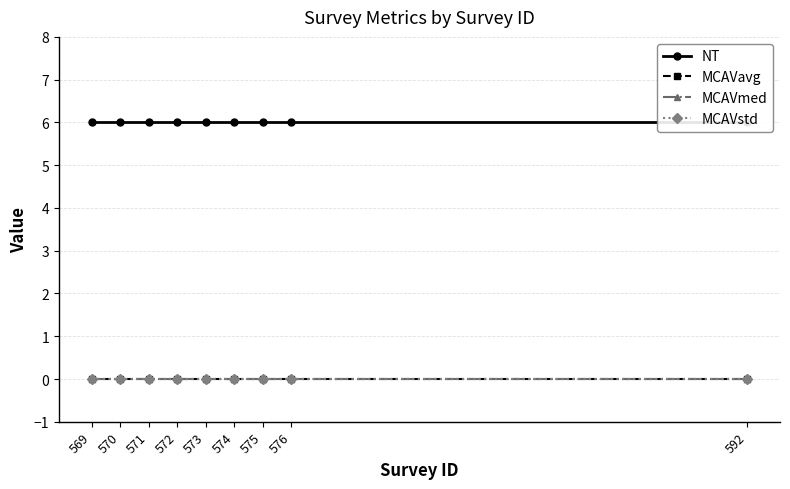

Reading left to right, what are all the values shown in this chart?

NT: 569=6	570=6	571=6	572=6	573=6	574=6	575=6	576=6	592=6
MCAVavg: 569=0	570=0	571=0	572=0	573=0	574=0	575=0	576=0	592=0
MCAVmed: 569=0	570=0	571=0	572=0	573=0	574=0	575=0	576=0	592=0
MCAVstd: 569=0	570=0	571=0	572=0	573=0	574=0	575=0	576=0	592=0